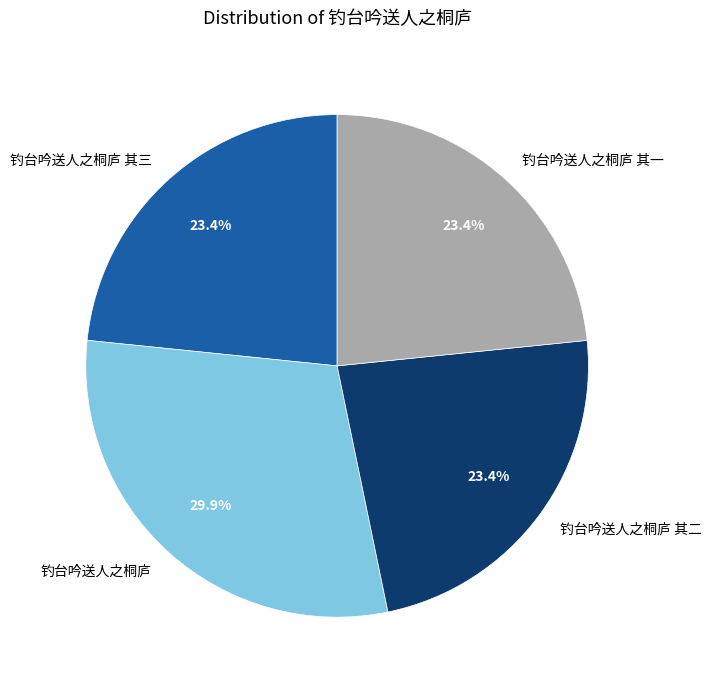

To the nearest percent, what portion does 钓台吟送人之桐庐 represent?

30%